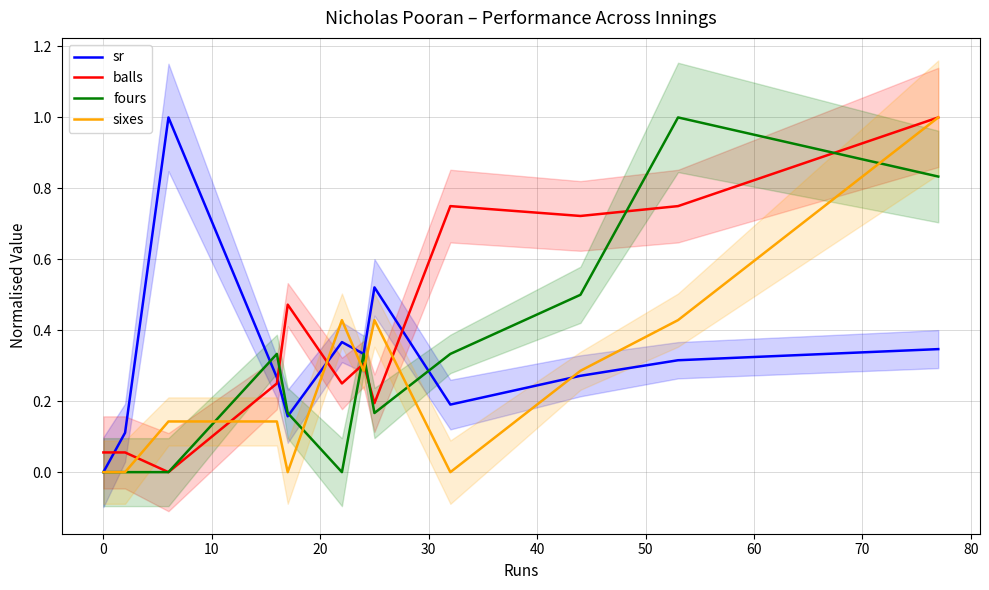

Reading left to right, what are all the values shown in this chart?

sr: 0.0	0.1	1.0	0.3	0.2	0.4	0.3	0.5	0.2	0.3	0.3	0.3
balls: 0.1	0.1	0.0	0.2	0.5	0.2	0.3	0.2	0.8	0.7	0.8	1.0
fours: 0.0	0.0	0.0	0.3	0.2	0.0	0.3	0.2	0.3	0.5	1.0	0.8
sixes: 0.0	0.0	0.1	0.1	0.0	0.4	0.3	0.4	0.0	0.3	0.4	1.0